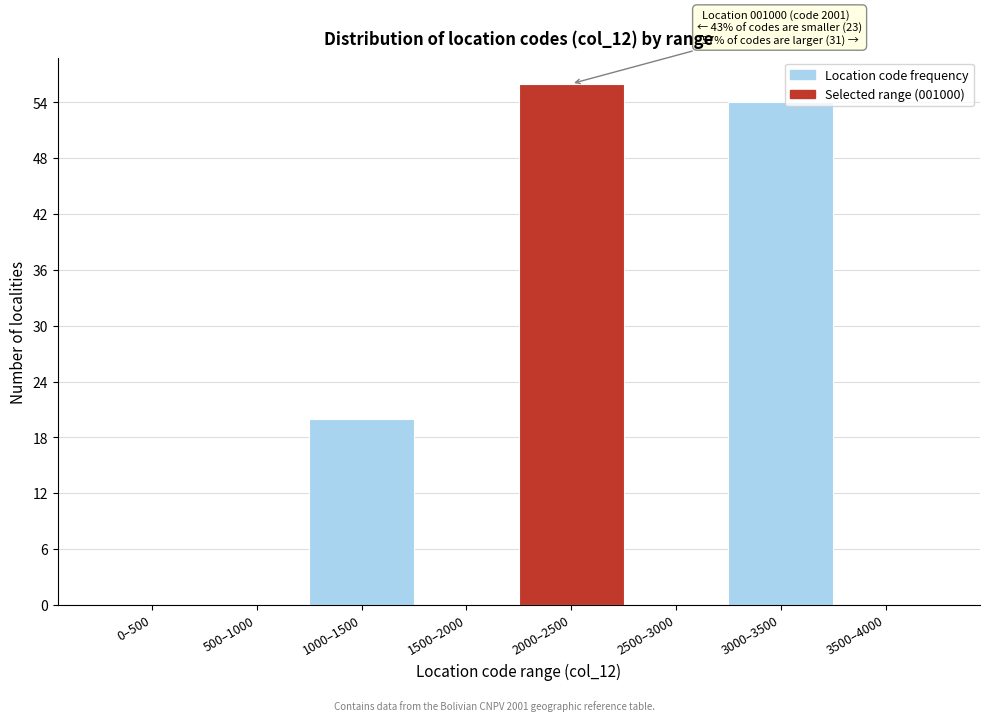

Reading left to right, transcribe all the data shown in this chart.

0–500=0	500–1000=0	1000–1500=20	1500–2000=0	2000–2500=56	2500–3000=0	3000–3500=54	3500–4000=0